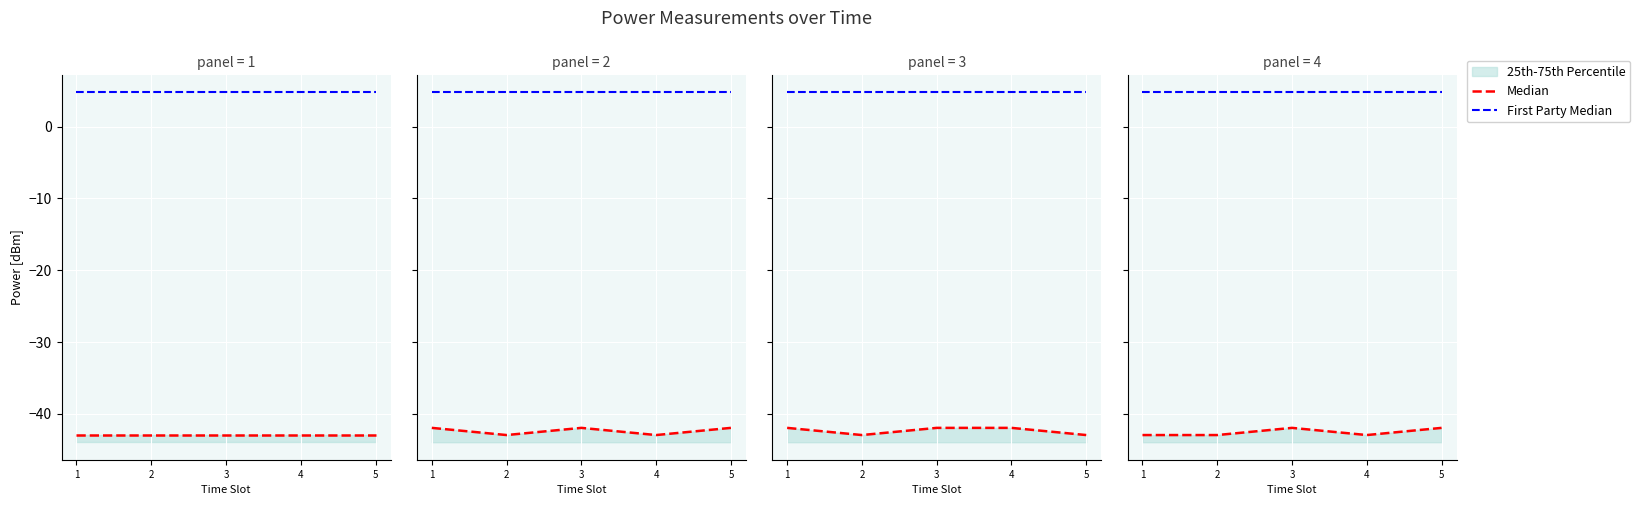

How many data points in Median are above -43?

2